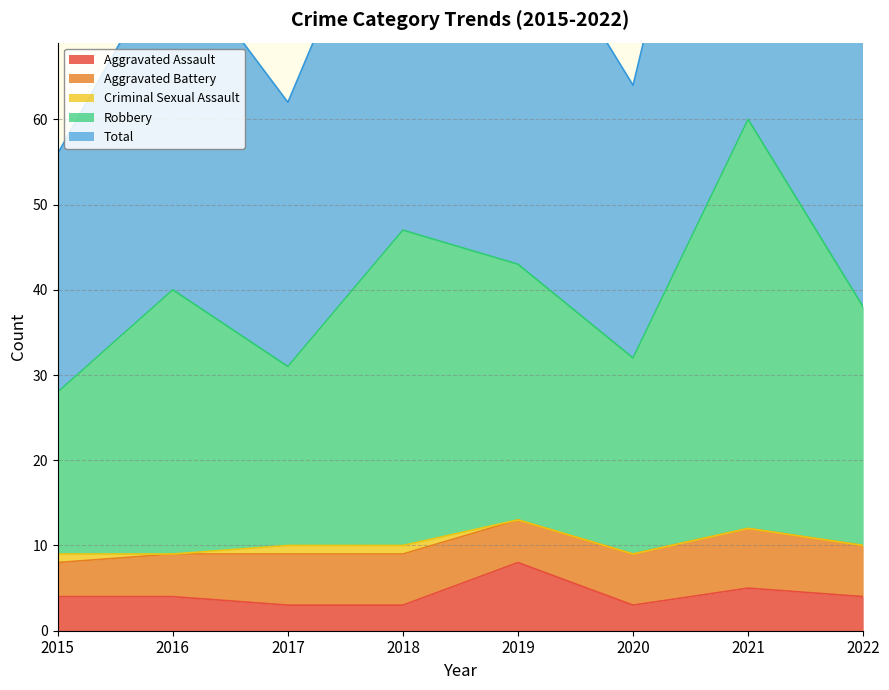

Which series has the largest total across all categories?

Total